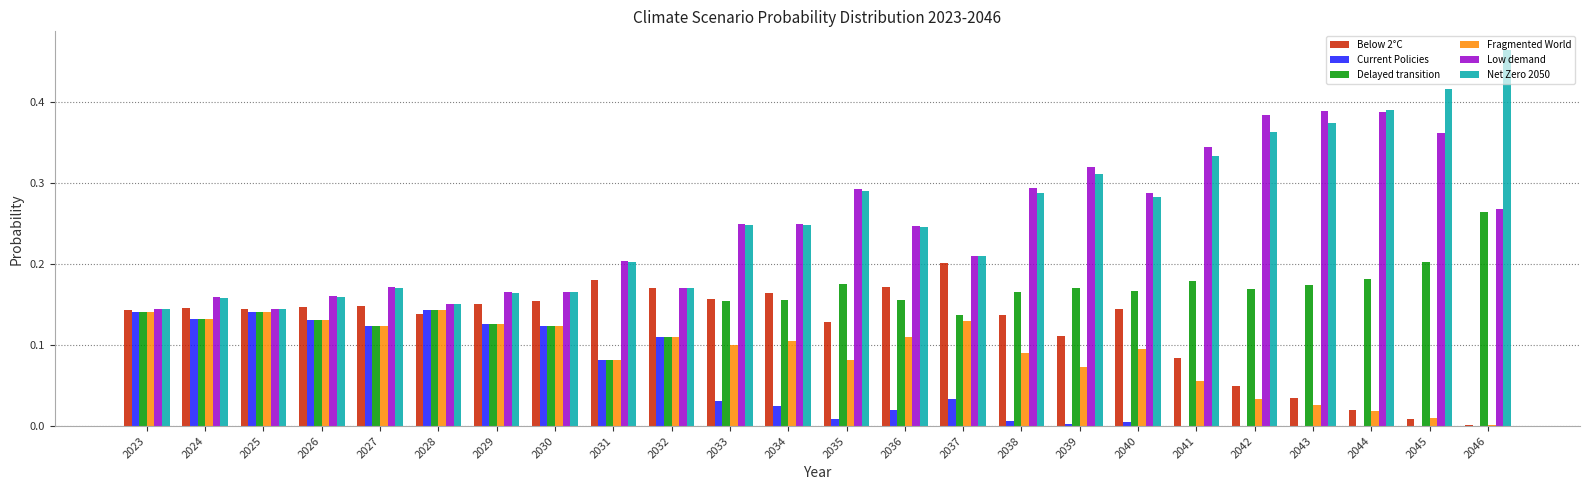

The Delayed transition series shows 0.3 at 2034. True or false?

False